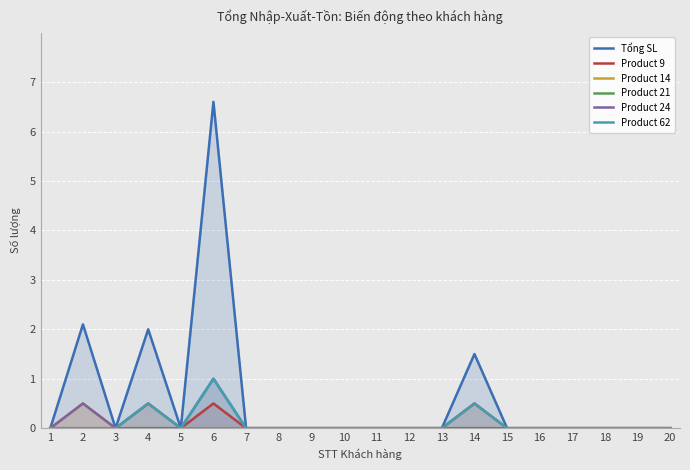

Which series has the widest spread of values?

Tổng SL